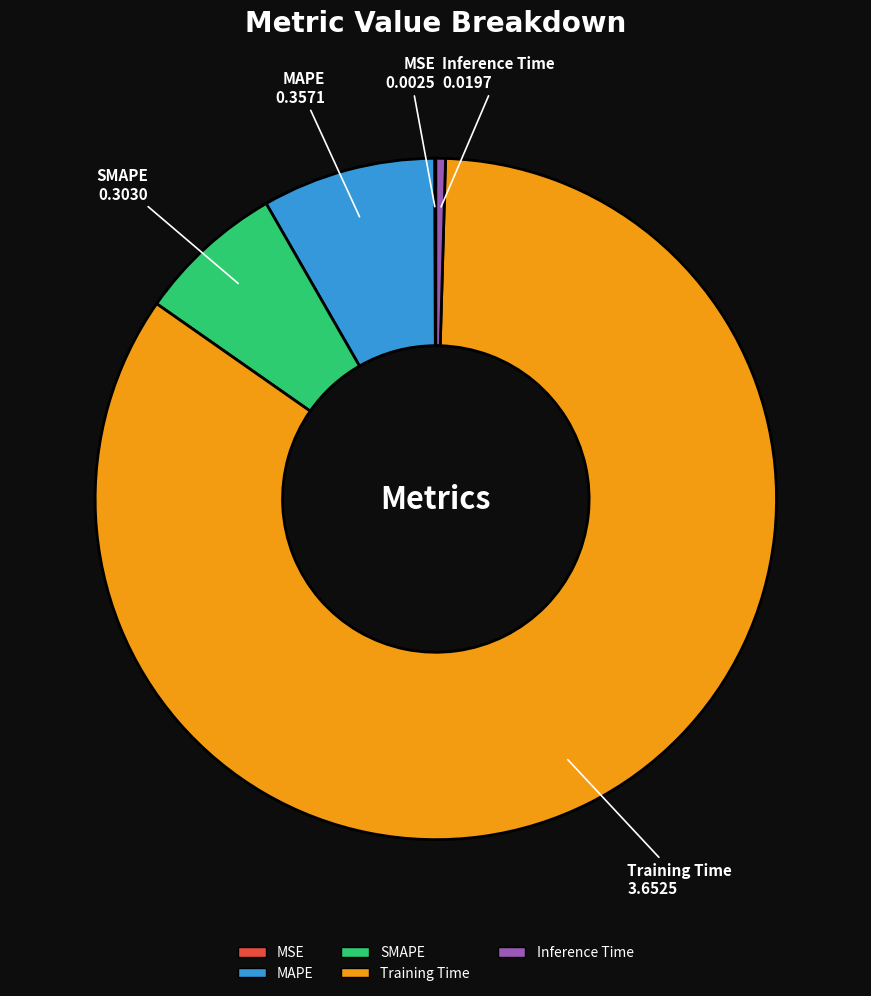

Which has a higher value, Inference Time or Training Time?

Training Time